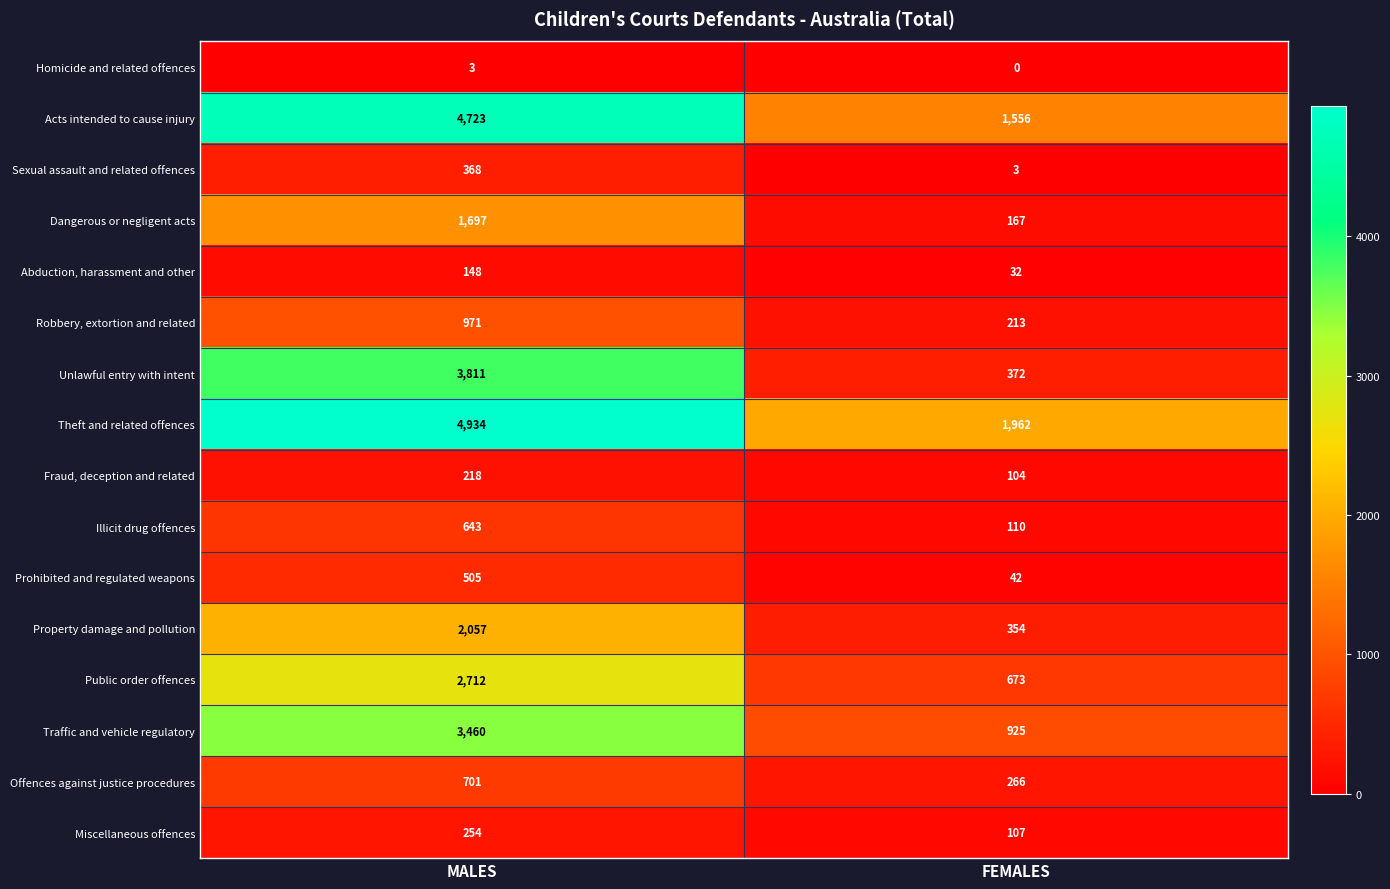

How many categories are shown in the chart?

2